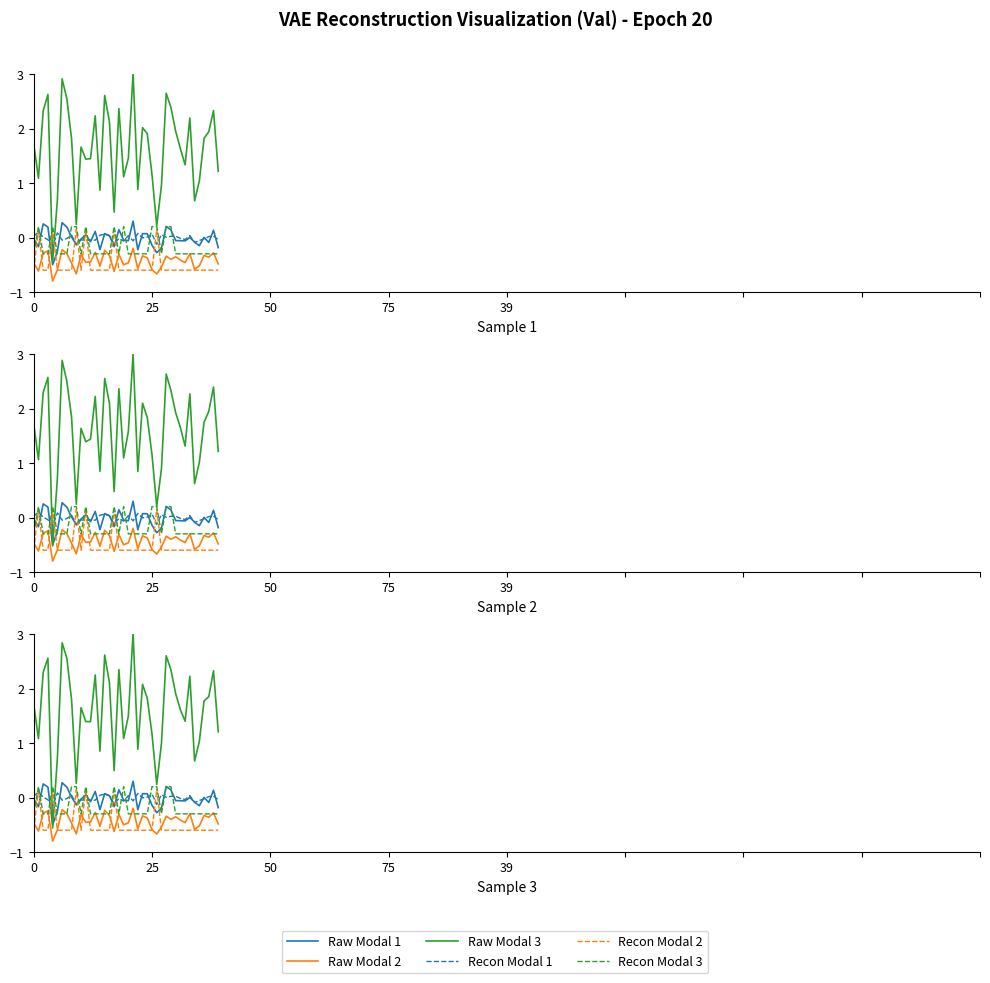

What is the minimum value shown in the chart?

-0.8